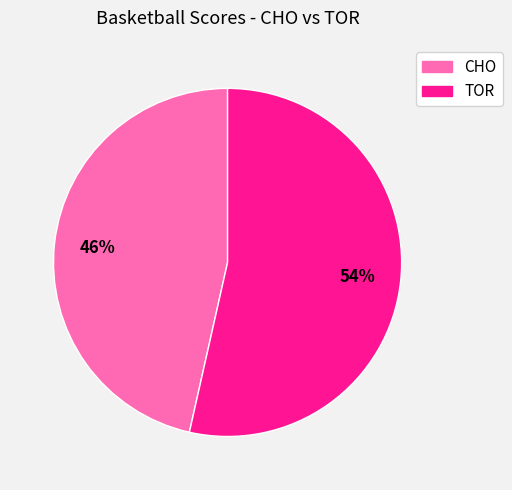

To the nearest percent, what percentage of the pie is CHO?

46%